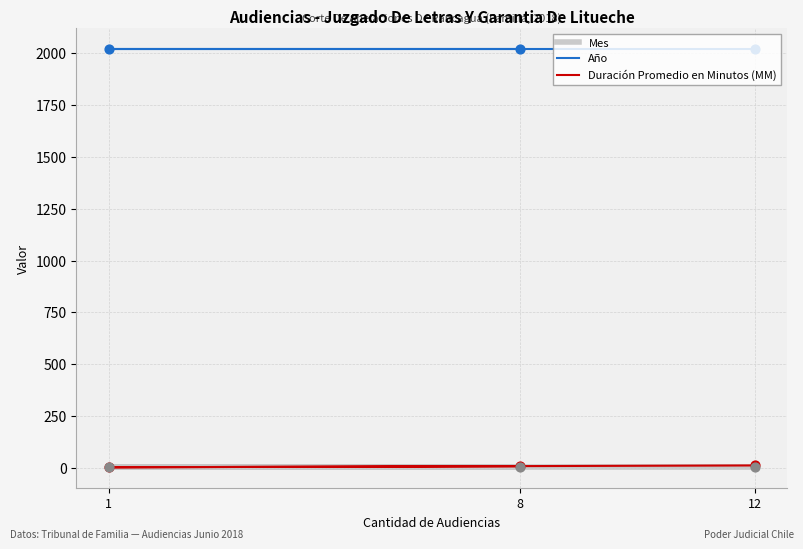

At which category is the sum across all series the highest?

12